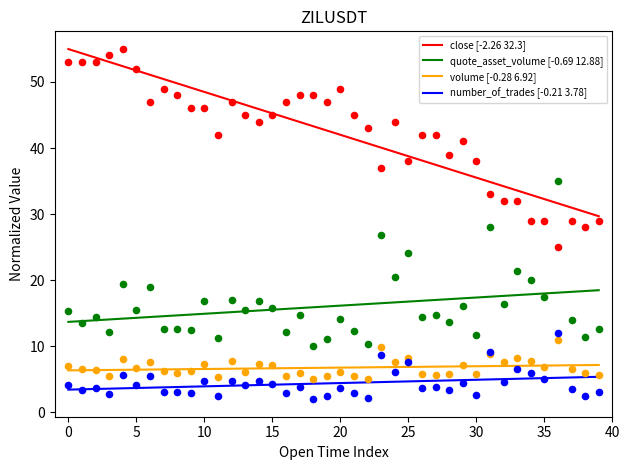

At how many categories does at least one series exceed 45?

16